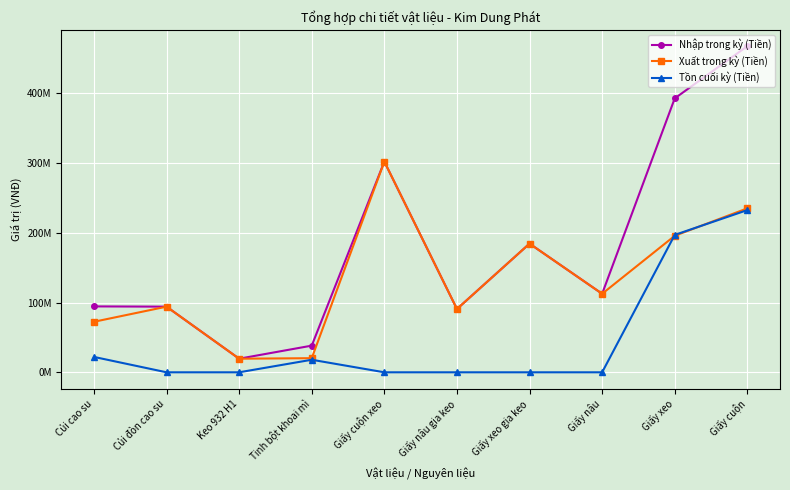

What position from the left is Giấy cuộn xeo?

5